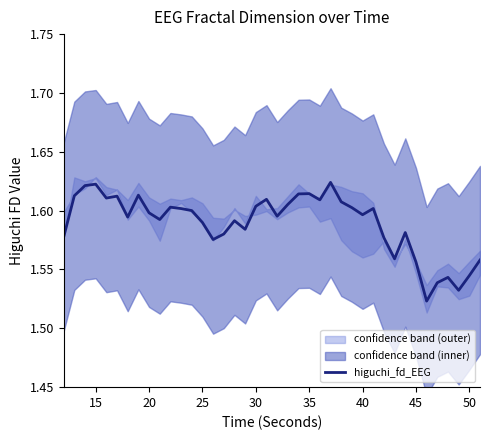

What is the value of the 19th point from the left?

1.6